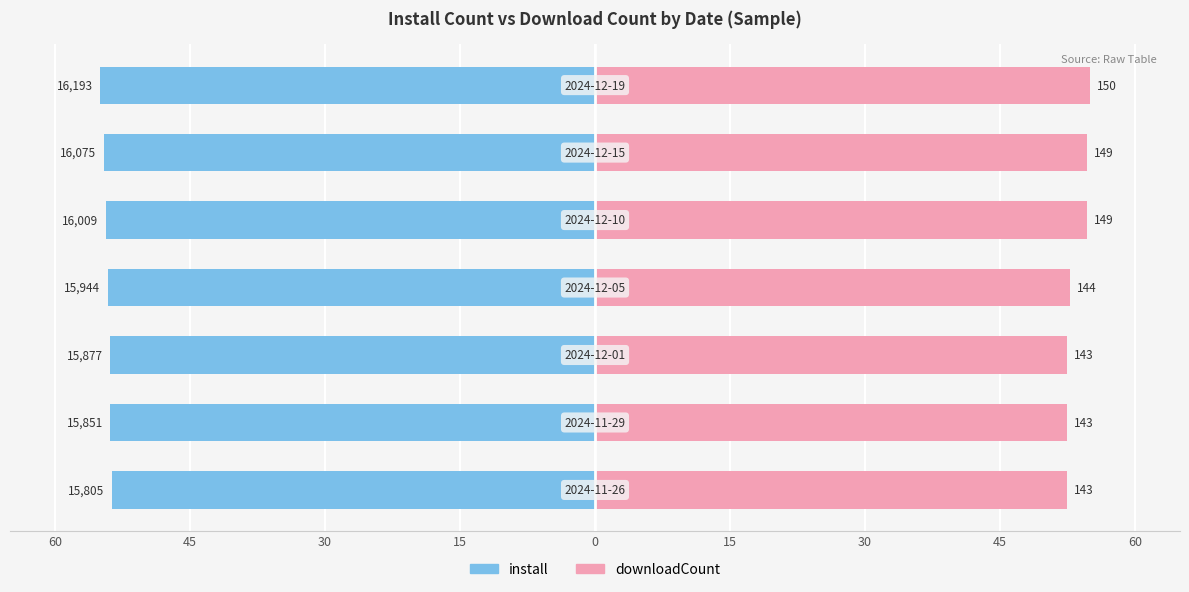

What is the value of the install bar at the 2nd from the left?

-53.8